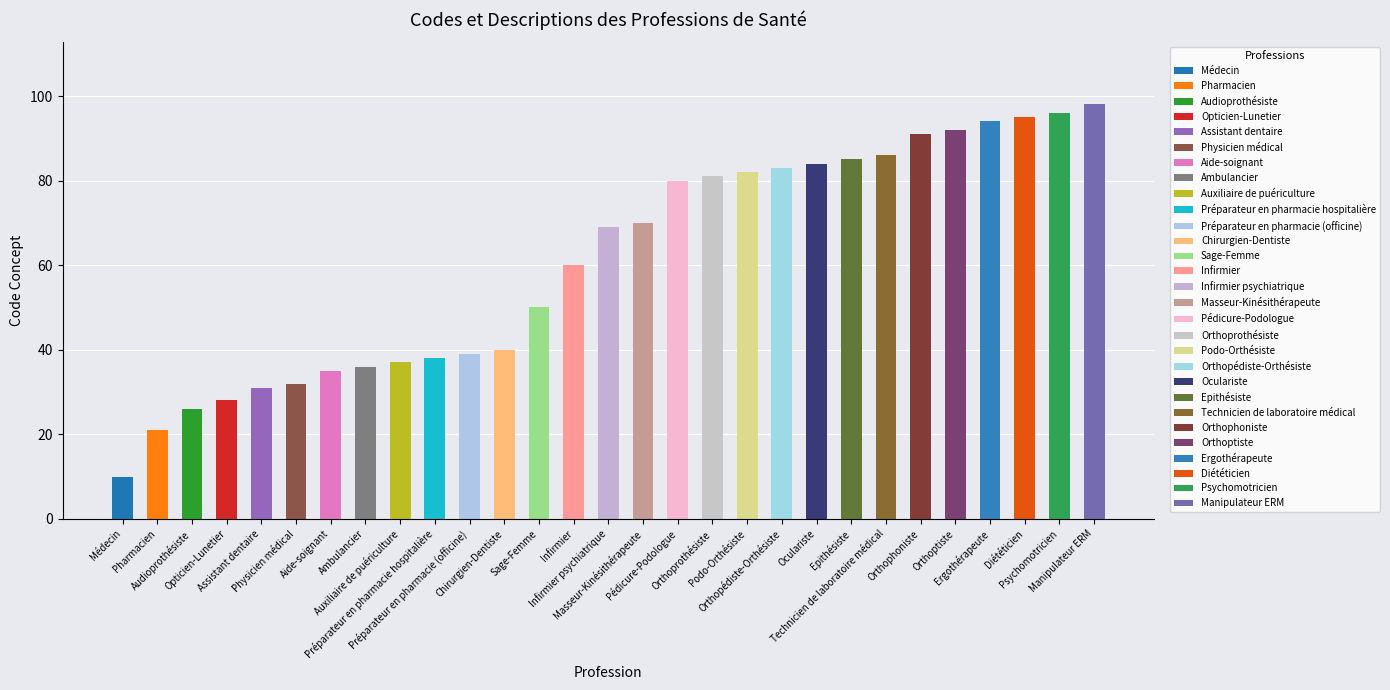

Count the number of values greater than 69.

14